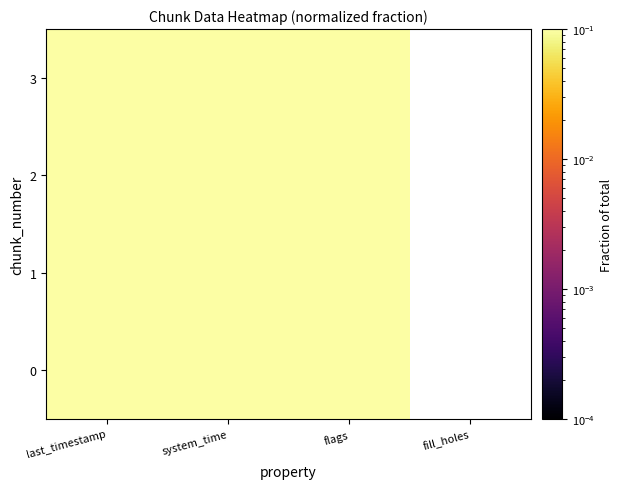

What is the approximate value of 1 at flags?

0.2